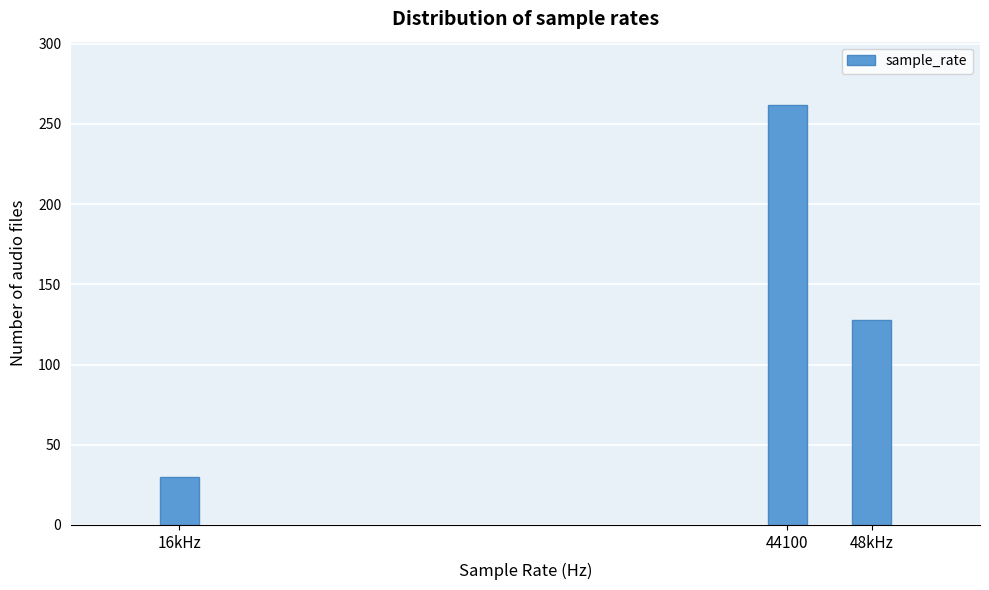

Reading right to left, what are all the values shown in this chart?

48kHz=128	44100=262	16kHz=30